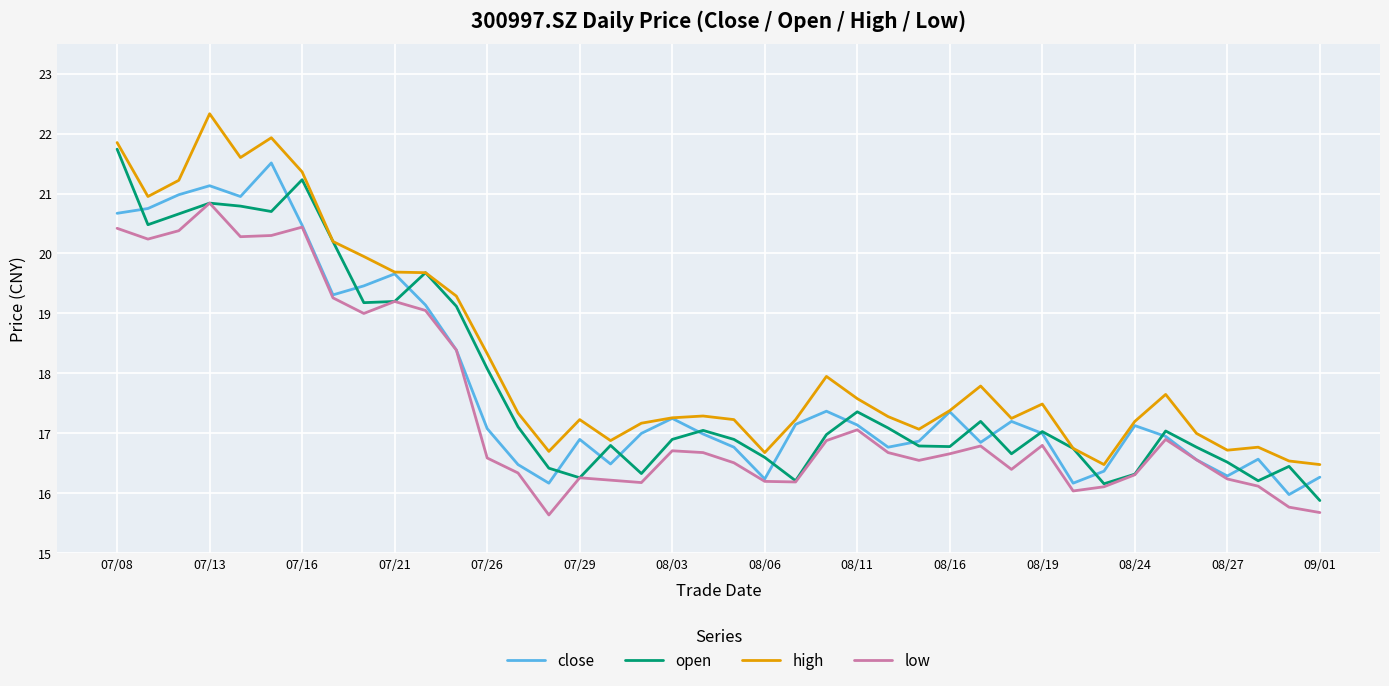

What is the greatest value displayed?

22.3